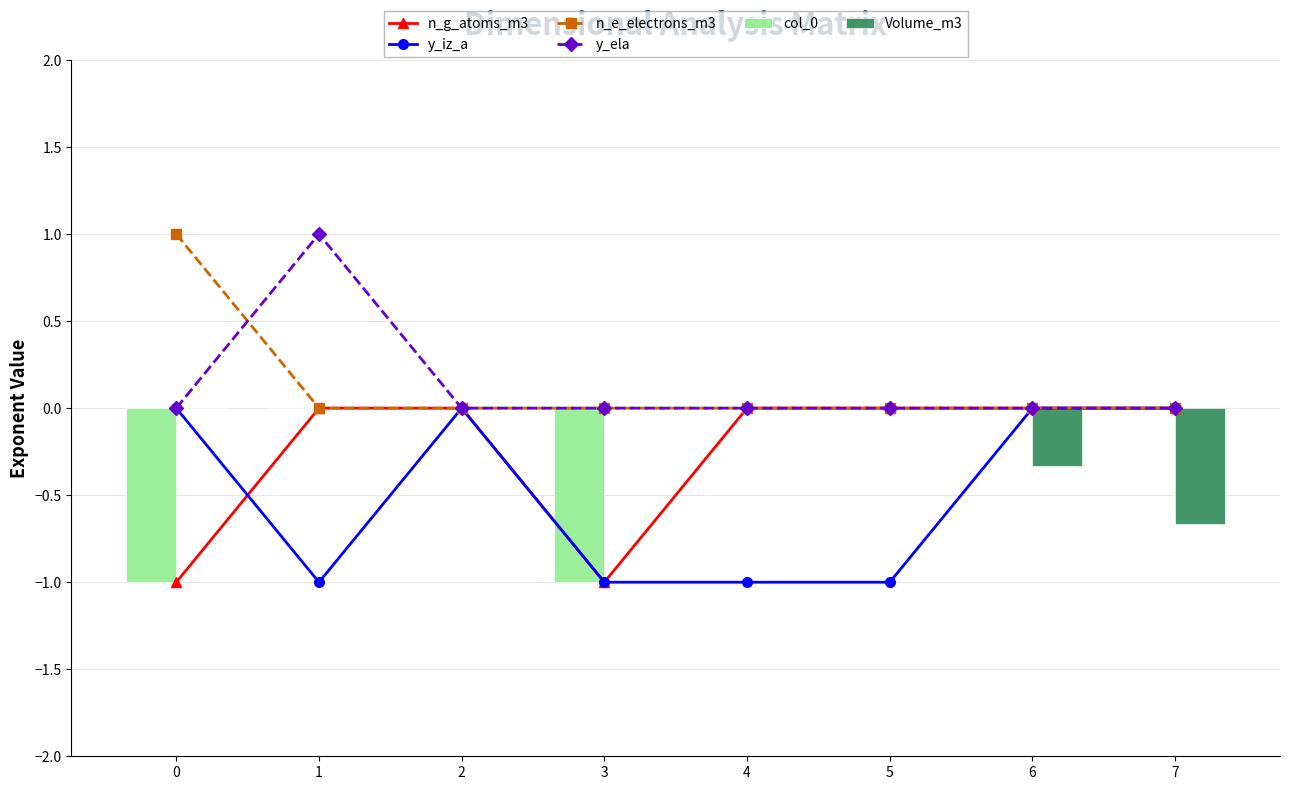

Is it true that y_iz_a equals 0.0 at 6?

True